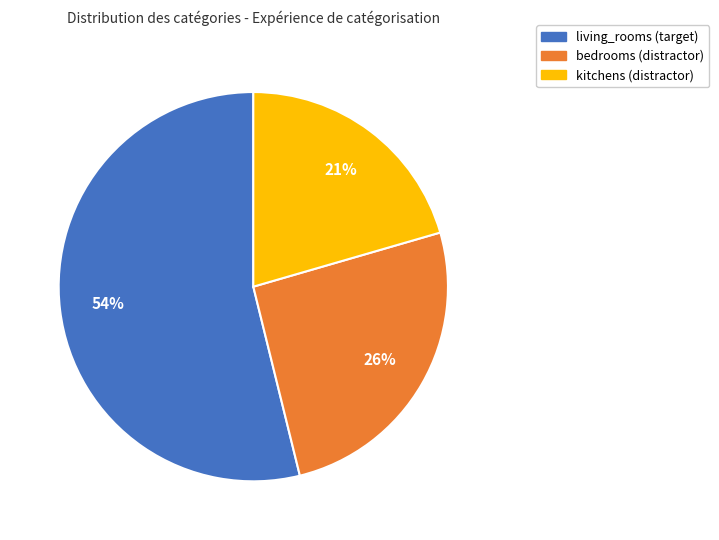

To the nearest percent, what is the average slice percentage?

33%